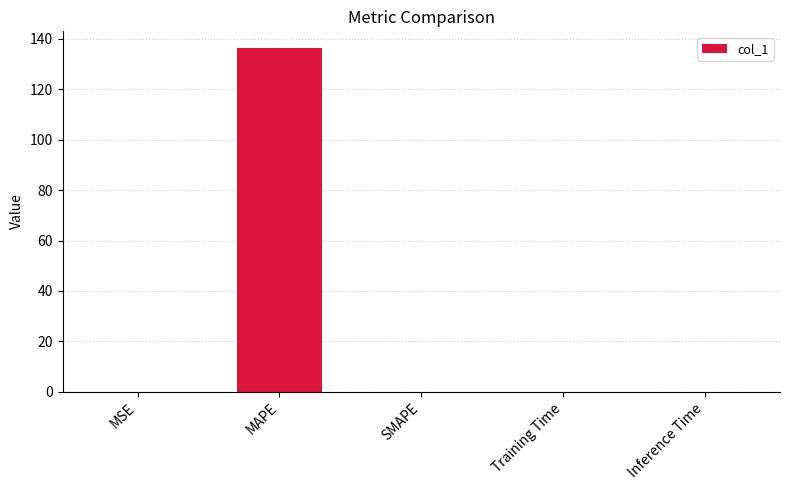

Which label corresponds to the largest value in the chart?

MAPE